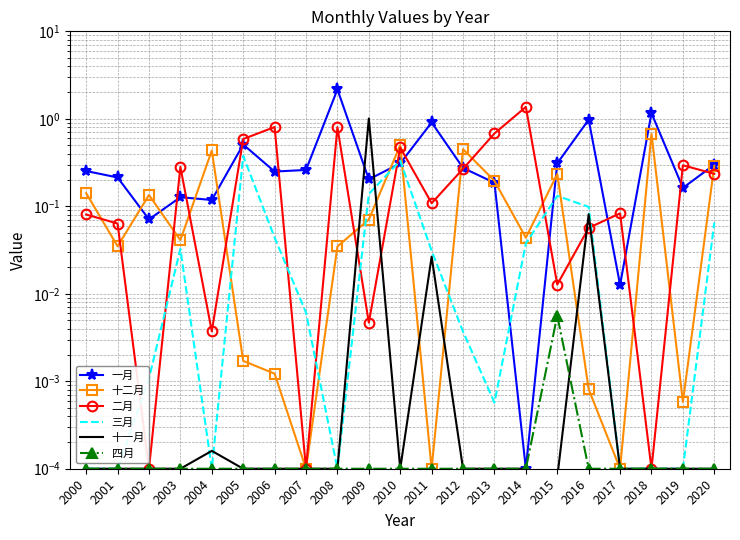

At 2001, list the series in order from largest to smallest.

一月, 二月, 十二月, 三月, 十一月, 四月